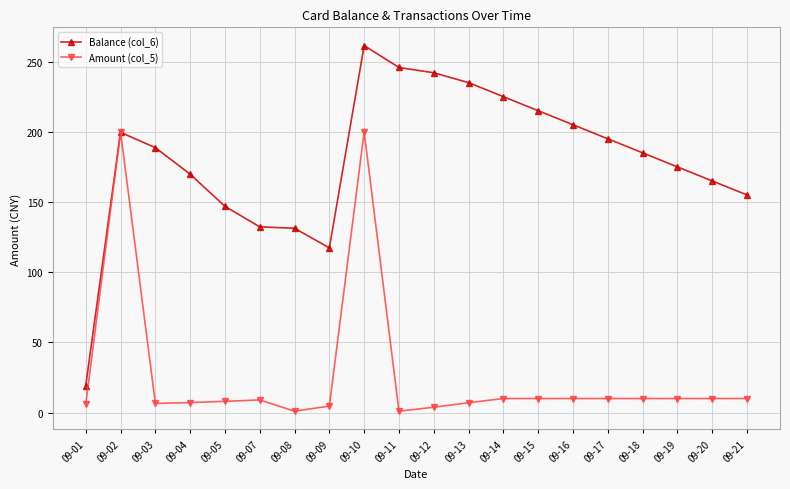

What is the total value across all series at 09-03?

195.2